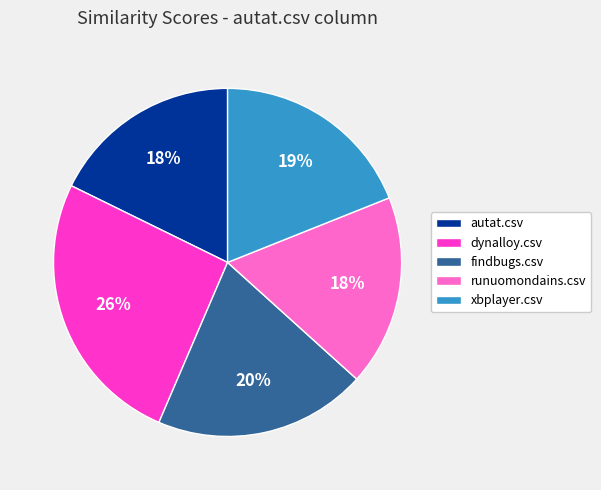

To the nearest percent, what is the difference between the largest and smallest slice percentages?

8%